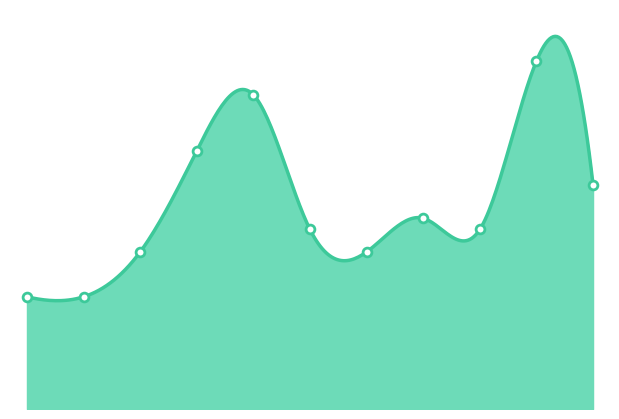

Between 10 and 0, which is larger?

10